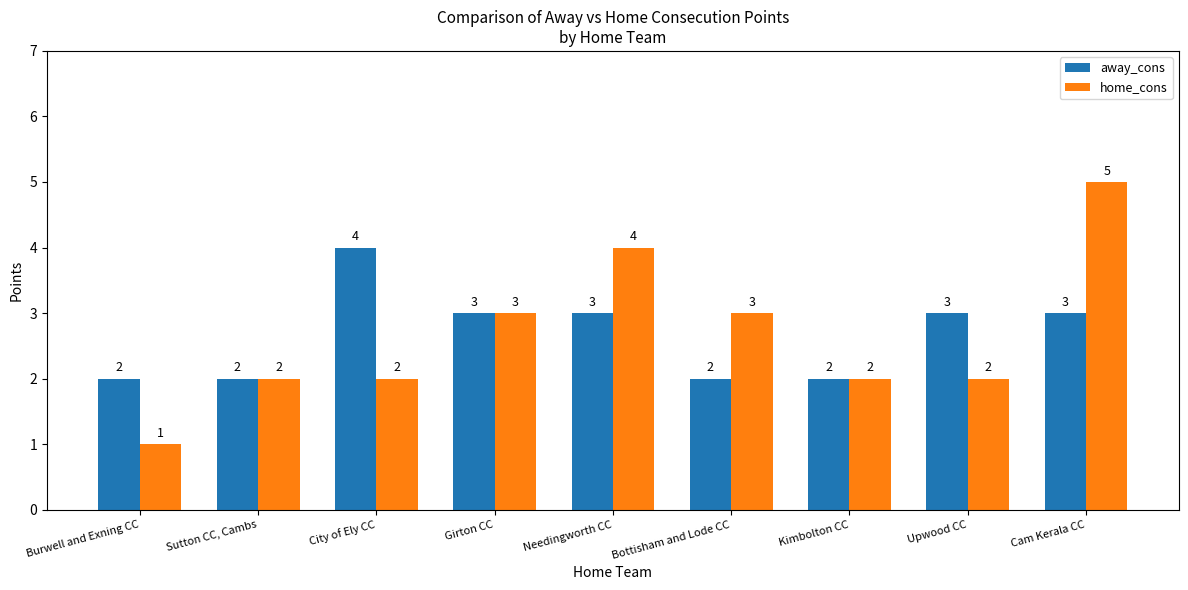

Rank the series at Cam Kerala CC from highest to lowest value.

home_cons, away_cons